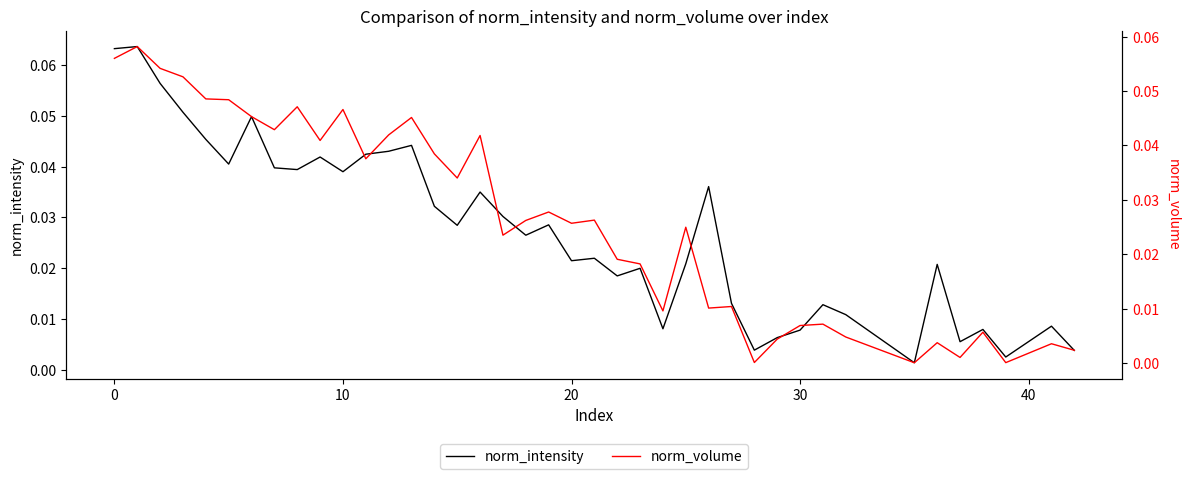

How many lines are shown in the chart?

2